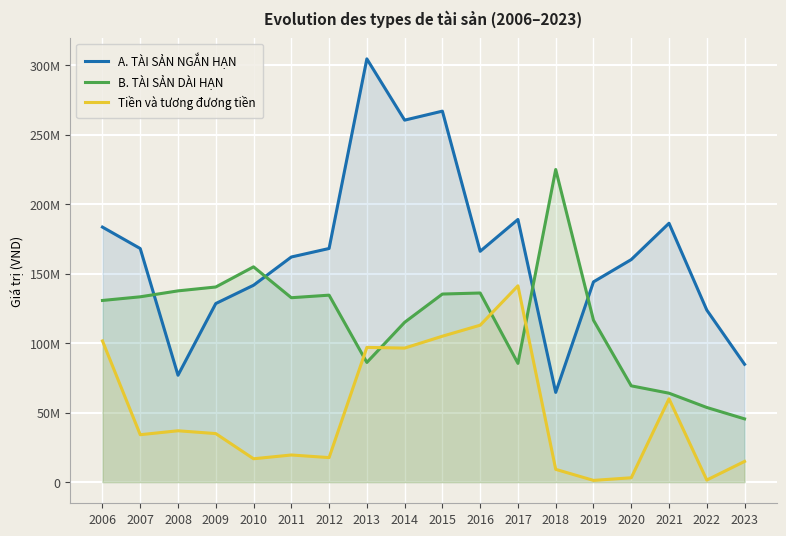

Reading right to left, extract all data points from this chart.

A. TÀI SẢN NGẮN HẠN: 2023=84777372	2022=123775510	2021=186236429	2020=160105377	2019=144067638	2018=64543609	2017=188959921	2016=166054490	2015=266888162	2014=260416340	2013=304483968	2012=168080588	2011=161951634	2010=141638420	2009=128475761	2008=76896681	2007=168049535	2006=183466238
B. TÀI SẢN DÀI HẠN: 2023=45493583	2022=53696335	2021=63970475	2020=69266504	2019=116485672	2018=224903952	2017=85432552	2016=136052754	2015=135305972	2014=114963268	2013=86100261	2012=134498589	2011=132664285	2010=154881290	2009=140377422	2008=137589615	2007=133316322	2006=130686232
Tiền và tương đương tiền: 2023=14891430	2022=1495119	2021=59941757	2020=3128396	2019=1241674	2018=9183542	2017=141228751	2016=112890012	2015=104977199	2014=96414164	2013=96932406	2012=17640184	2011=19517661	2010=16798113	2009=34909419	2008=36943203	2007=34110869	2006=101571330